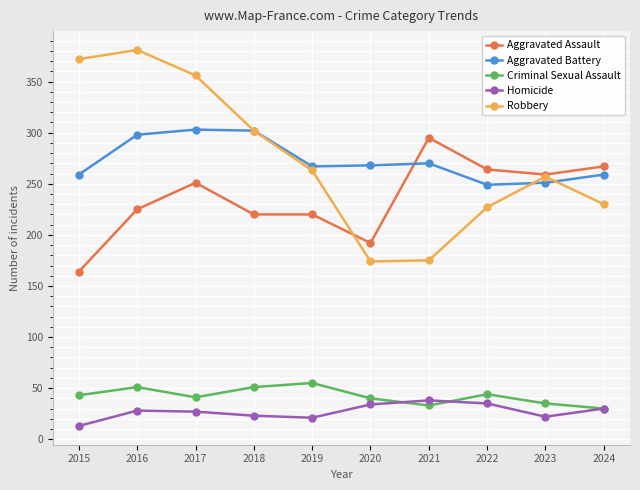

What are all the series names shown in the legend?

Aggravated Assault, Aggravated Battery, Criminal Sexual Assault, Homicide, Robbery